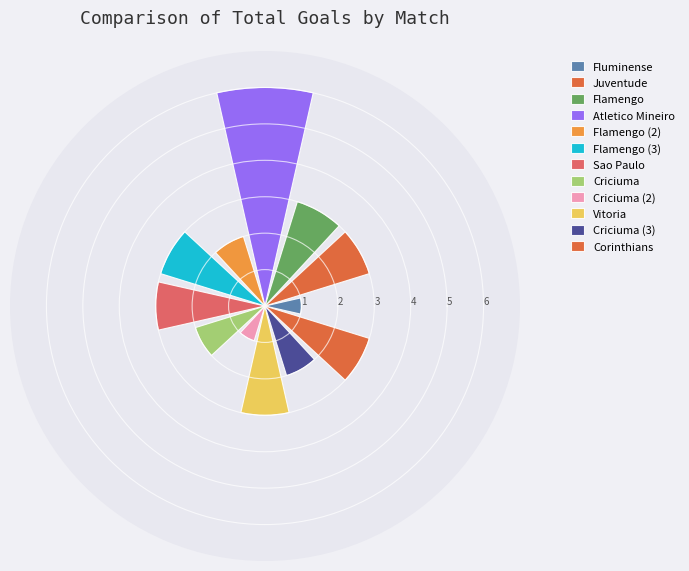

What is the maximum value shown in the chart?

6